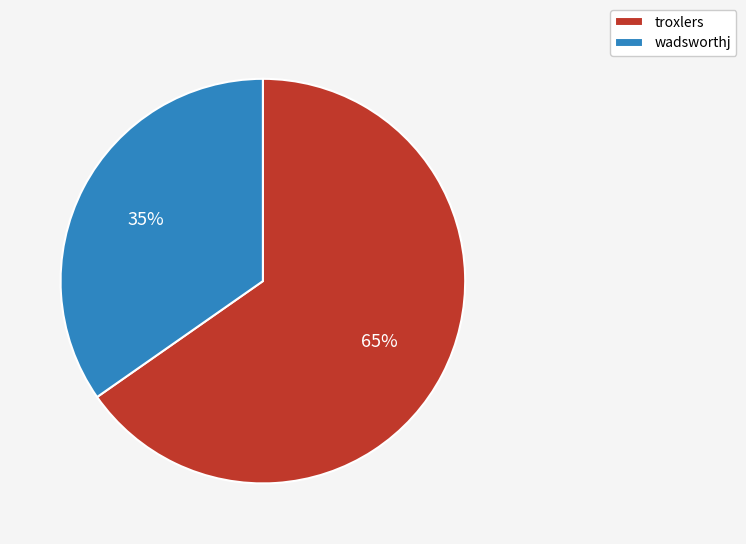

Is there a majority slice in this chart?

Yes